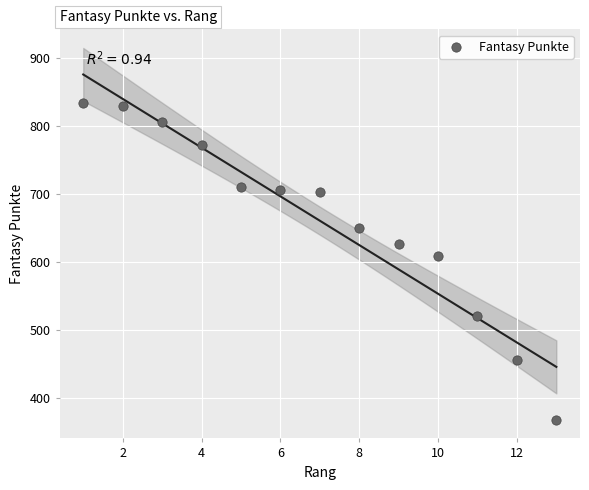

What Y value in the scatter plot is closest to 601?

608